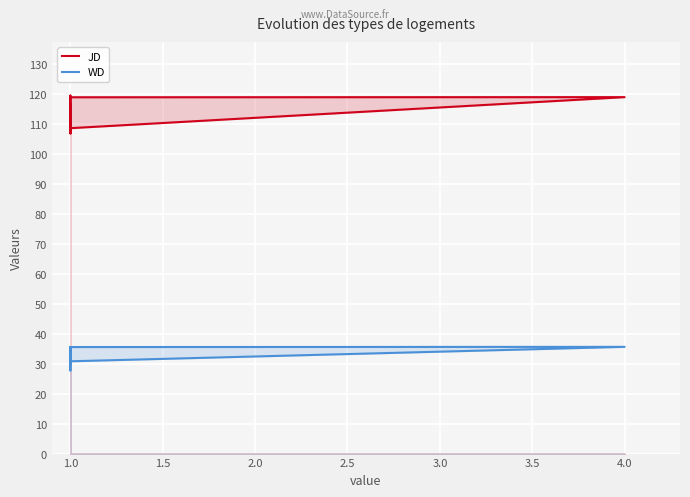

Rank the series at 1.0 from highest to lowest value.

JD, WD